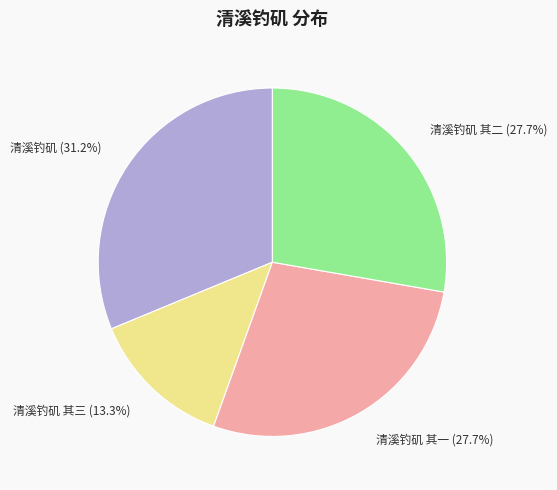

To the nearest percent, what is the difference between the 清溪钓矶 and 清溪钓矶 其二 slice percentages?

4%